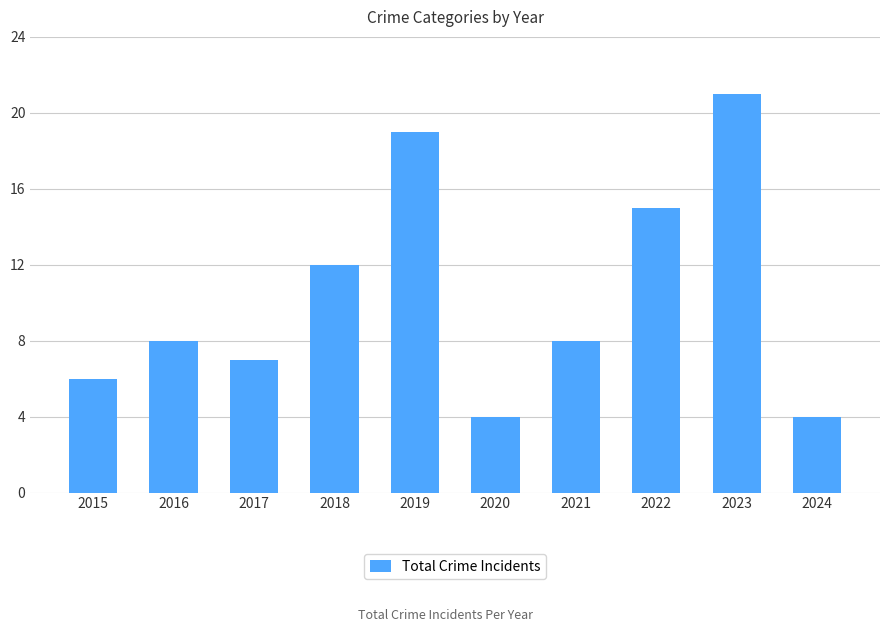

Approximately how many times larger is the value at 2020 compared to 2017?

0.6